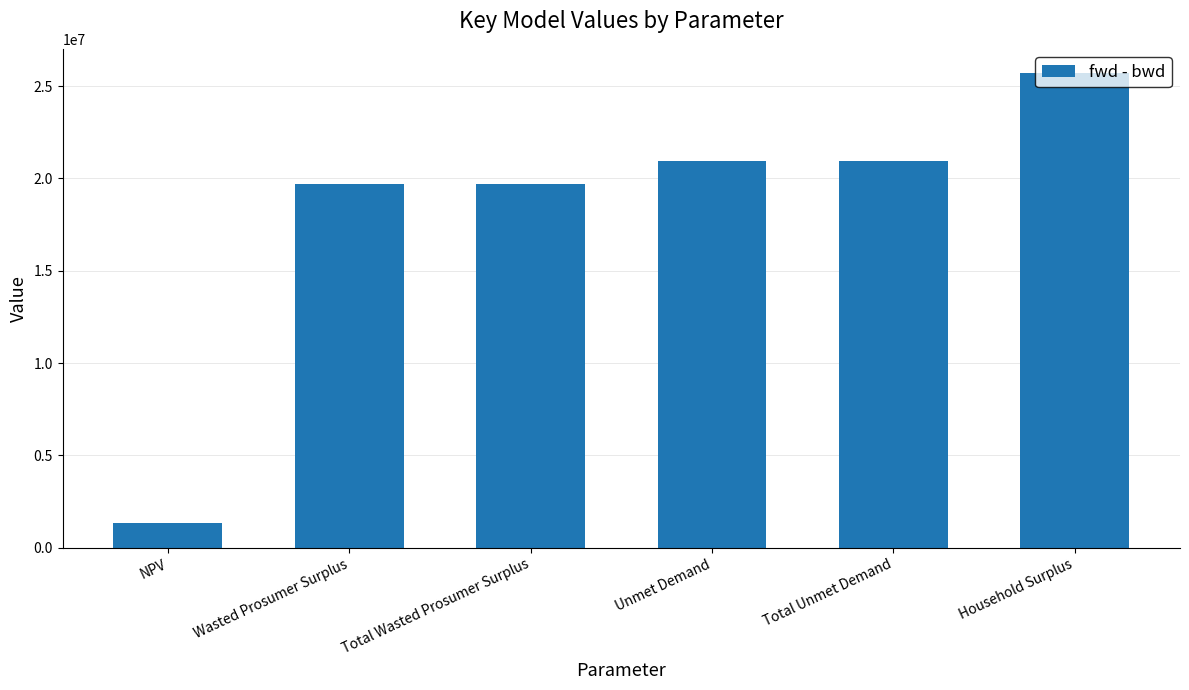

Are the bars grouped side by side (vs. stacked)?

No